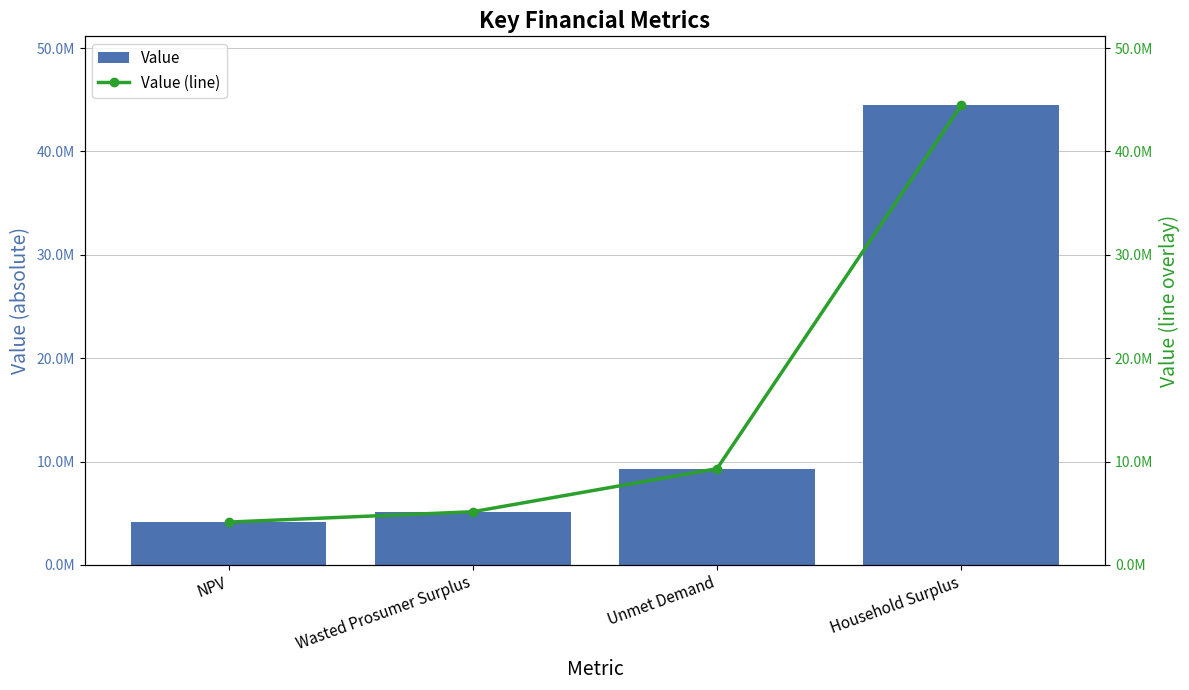

What are all the series names shown in the legend?

Value, Value (line)